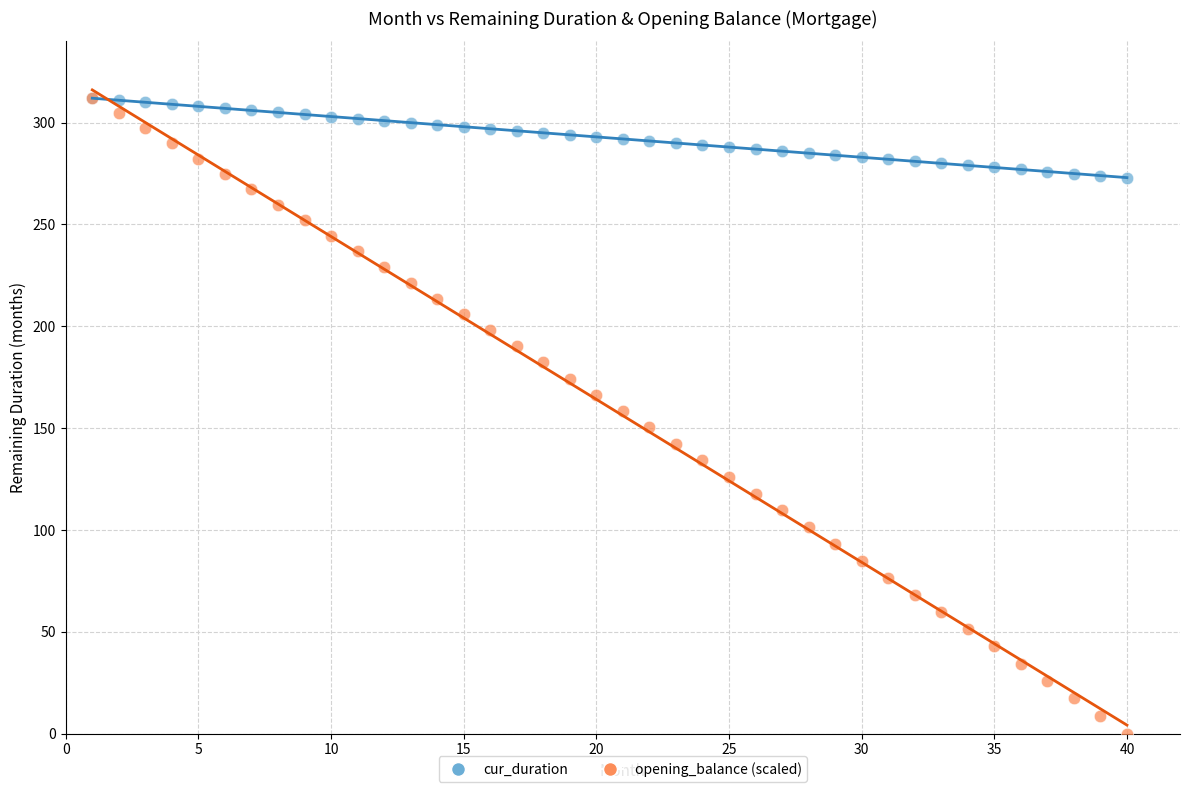

What are all the series names shown in the legend?

cur_duration, opening_balance (scaled)